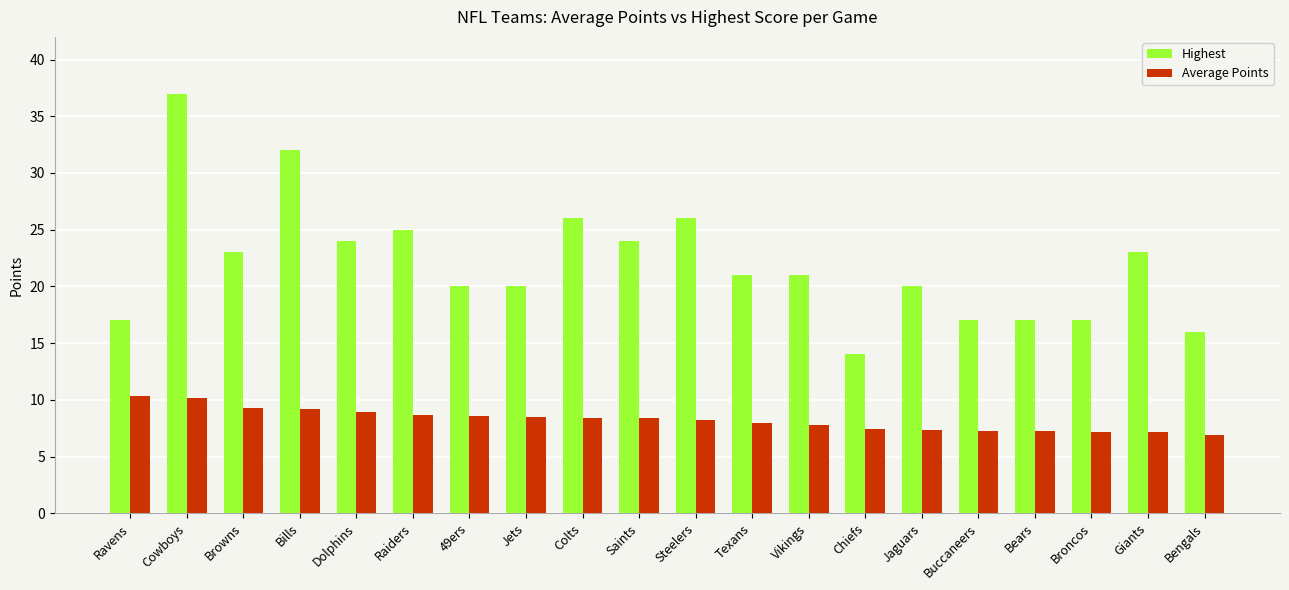

At how many categories does at least one series exceed 19?

14